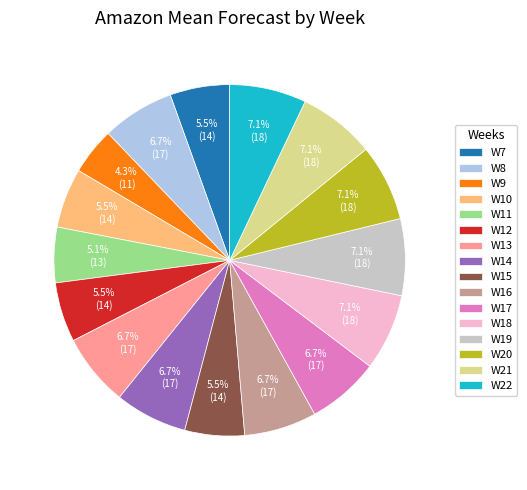

Is W17 the majority of the pie?

No